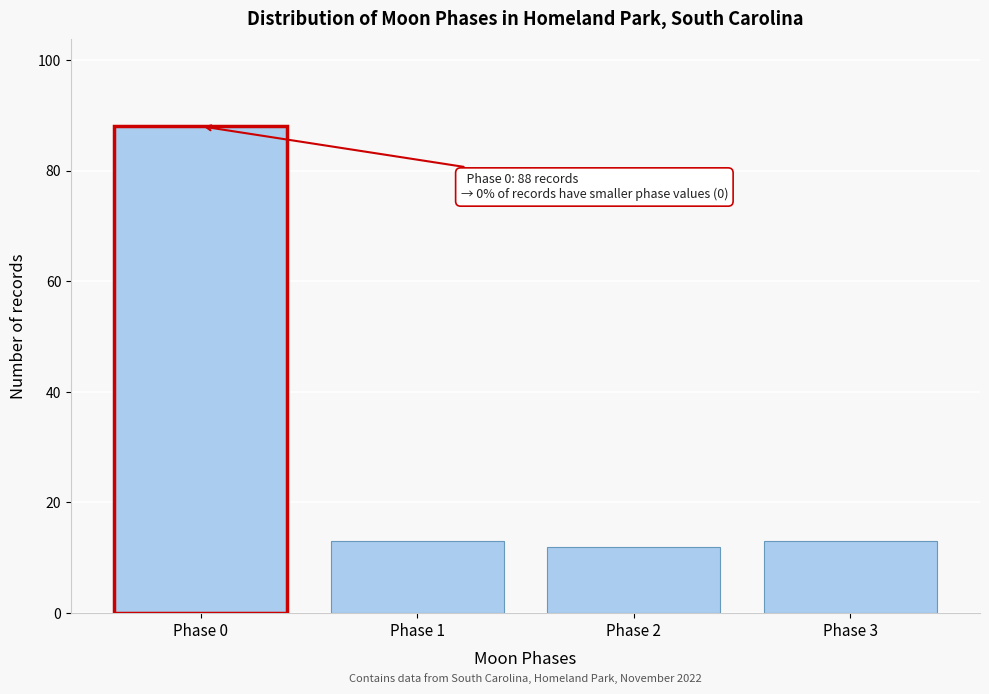

Reading left to right, what are all the values shown in this chart?

Phase 0=88	Phase 1=13	Phase 2=12	Phase 3=13